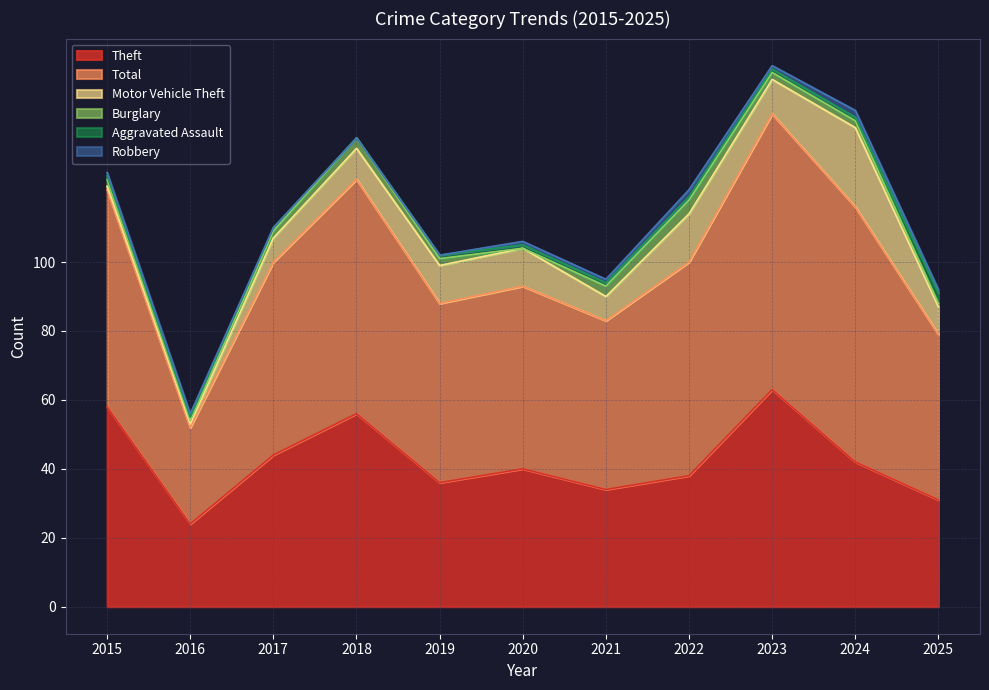

At 2019, list the series in order from largest to smallest.

Total, Theft, Motor Vehicle Theft, Burglary, Aggravated Assault, Robbery